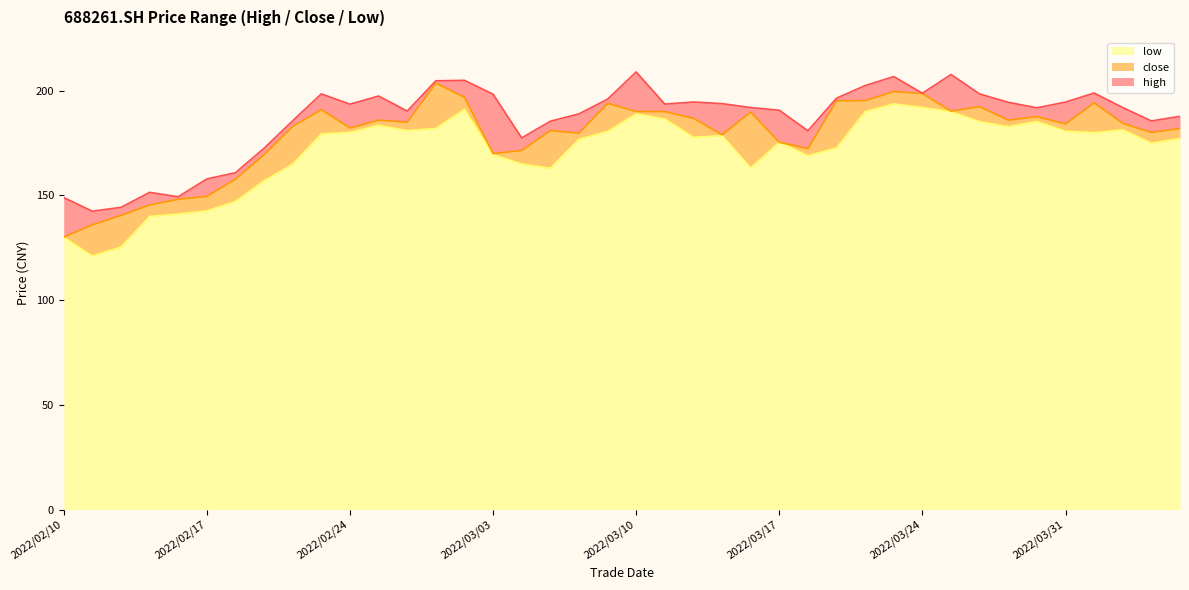

Reading left to right, what are all the values shown in this chart?

close: 2022/02/10=130.1	2022/02/11=136.0	2022/02/14=140.5	2022/02/15=145.5	2022/02/16=148.2	2022/02/17=149.6	2022/02/18=157.8	2022/02/21=169.5	2022/02/22=183.0	2022/02/23=191.0	2022/02/24=182.2	2022/02/25=186.0	2022/02/28=185.0	2022/03/01=203.7	2022/03/02=196.9	2022/03/03=170.0	2022/03/04=171.5	2022/03/07=181.0	2022/03/08=179.8	2022/03/09=194.0	2022/03/10=190.1	2022/03/11=190.1	2022/03/14=186.9	2022/03/15=179.0	2022/03/16=189.8	2022/03/17=175.4	2022/03/18=172.4	2022/03/21=195.2	2022/03/22=195.3	2022/03/23=199.7	2022/03/24=198.7	2022/03/25=190.3	2022/03/28=192.4	2022/03/29=186.0	2022/03/30=187.7	2022/03/31=184.2	2022/04/01=194.3	2022/04/06=184.5	2022/04/07=180.1	2022/04/08=182.0
high: 2022/02/10=149.0	2022/02/11=142.5	2022/02/14=144.3	2022/02/15=151.5	2022/02/16=149.4	2022/02/17=157.9	2022/02/18=160.9	2022/02/21=172.6	2022/02/22=185.7	2022/02/23=198.5	2022/02/24=193.6	2022/02/25=197.5	2022/02/28=190.3	2022/03/01=204.8	2022/03/02=205.0	2022/03/03=198.4	2022/03/04=177.5	2022/03/07=185.4	2022/03/08=189.0	2022/03/09=196.0	2022/03/10=209.0	2022/03/11=193.7	2022/03/14=194.7	2022/03/15=193.9	2022/03/16=192.0	2022/03/17=190.7	2022/03/18=180.9	2022/03/21=196.5	2022/03/22=202.5	2022/03/23=206.8	2022/03/24=198.8	2022/03/25=207.8	2022/03/28=198.5	2022/03/29=194.5	2022/03/30=191.9	2022/03/31=194.6	2022/04/01=198.9	2022/04/06=192.0	2022/04/07=185.6	2022/04/08=187.8
low: 2022/02/10=130.0	2022/02/11=121.1	2022/02/14=125.3	2022/02/15=140.0	2022/02/16=141.1	2022/02/17=142.7	2022/02/18=147.2	2022/02/21=157.0	2022/02/22=165.0	2022/02/23=179.4	2022/02/24=180.2	2022/02/25=183.5	2022/02/28=181.0	2022/03/01=182.0	2022/03/02=191.1	2022/03/03=169.6	2022/03/04=165.0	2022/03/07=163.0	2022/03/08=176.9	2022/03/09=180.6	2022/03/10=189.0	2022/03/11=186.6	2022/03/14=177.8	2022/03/15=178.6	2022/03/16=163.2	2022/03/17=175.4	2022/03/18=169.0	2022/03/21=172.7	2022/03/22=190.0	2022/03/23=193.8	2022/03/24=192.0	2022/03/25=190.0	2022/03/28=185.3	2022/03/29=182.9	2022/03/30=185.3	2022/03/31=180.7	2022/04/01=180.0	2022/04/06=181.4	2022/04/07=175.0	2022/04/08=177.3